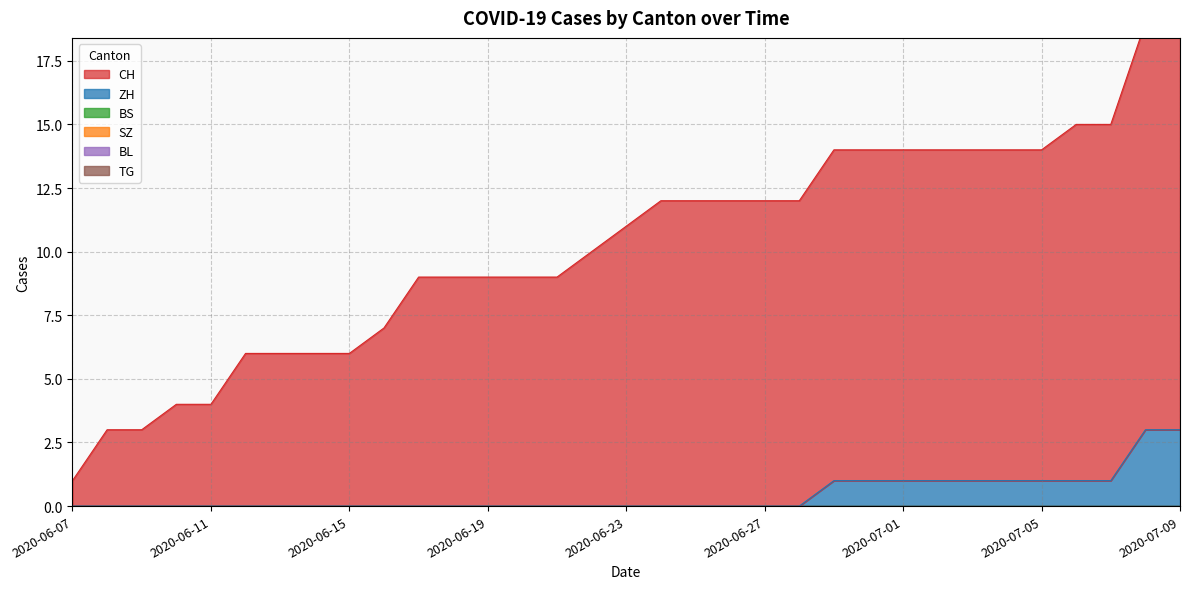

The TG series shows 0 at 2020-06-30. True or false?

True